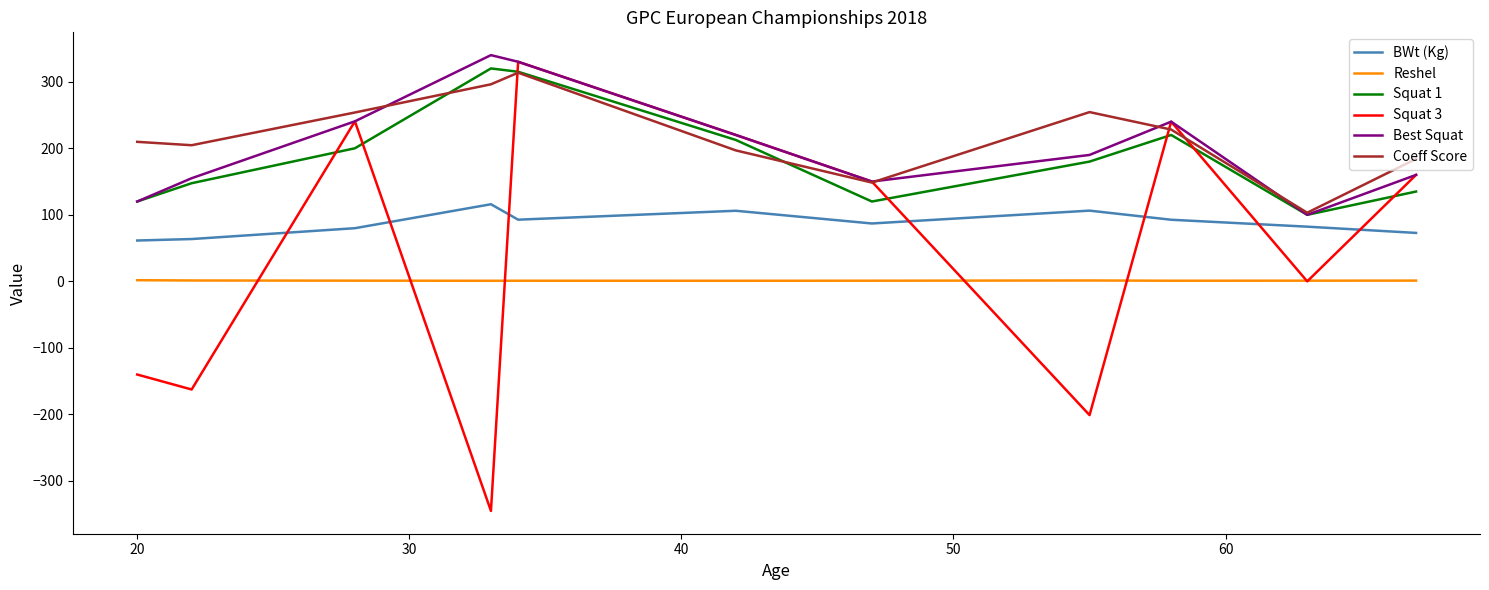

True or false: Reshel and Best Squat intersect in this chart.

False